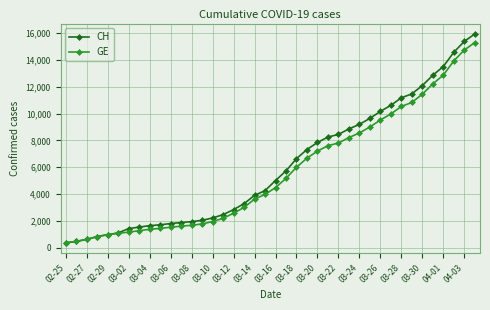

What is the value of the CH point at the 37th from the left?

13505